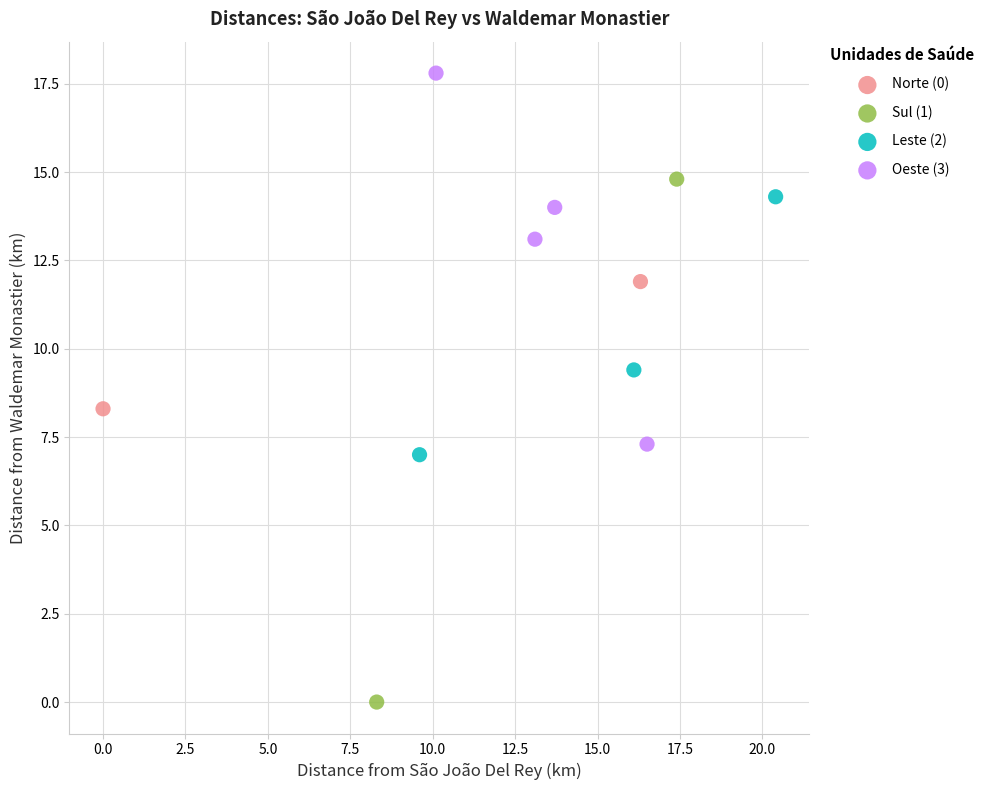

Which series has the largest Y range (max minus min)?

Sul (1)